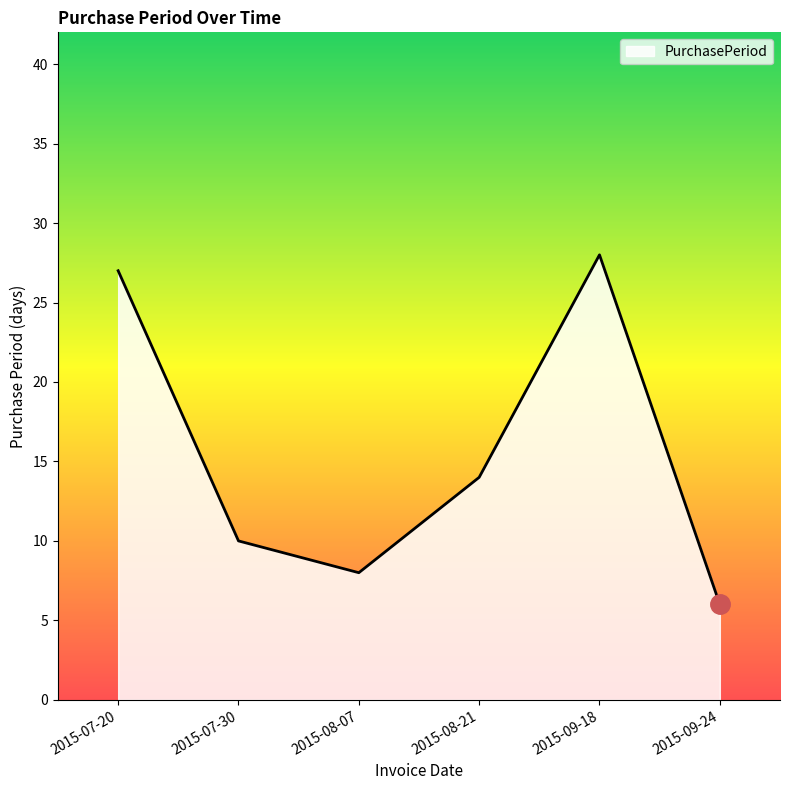

At which category does the data reach its first local peak?

2015-09-18